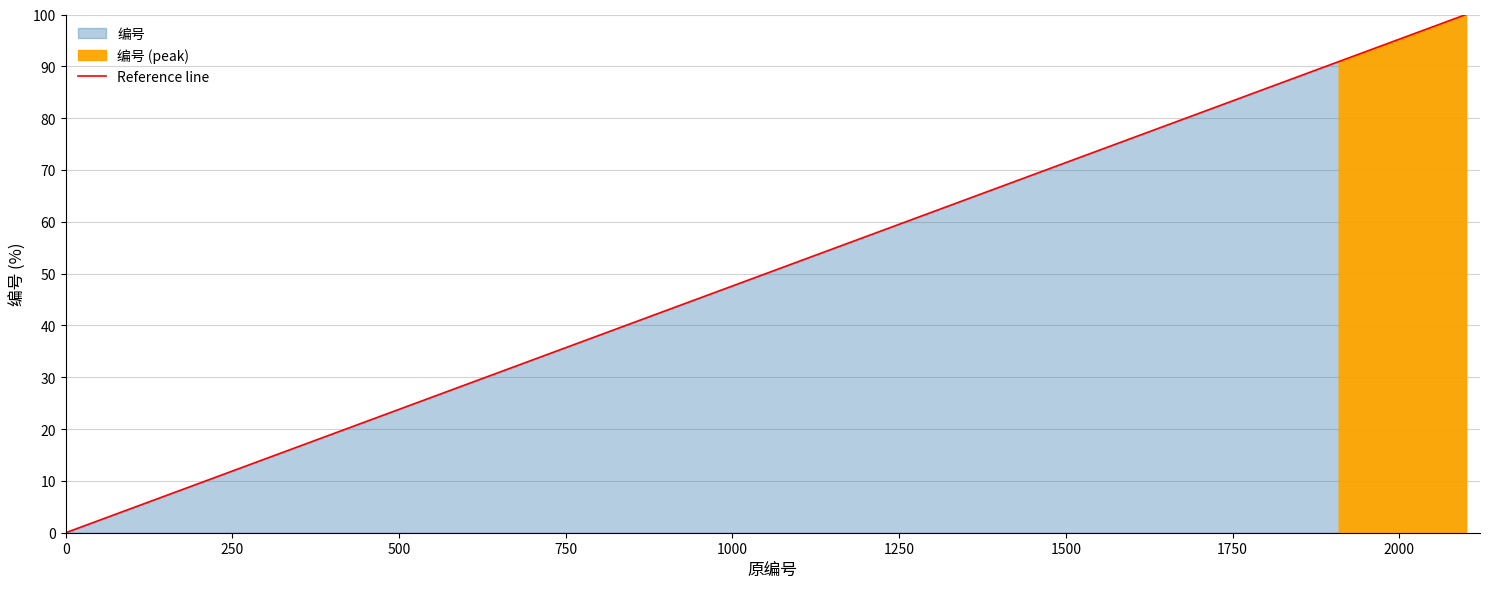

Is it true that the value at 0 is 0?

True